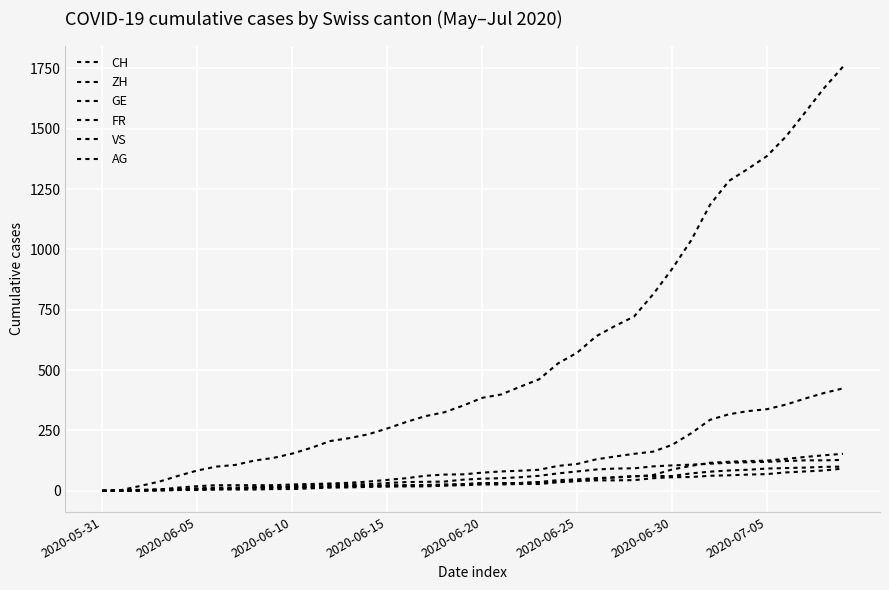

Is this an area chart (filled region under the line)?

No